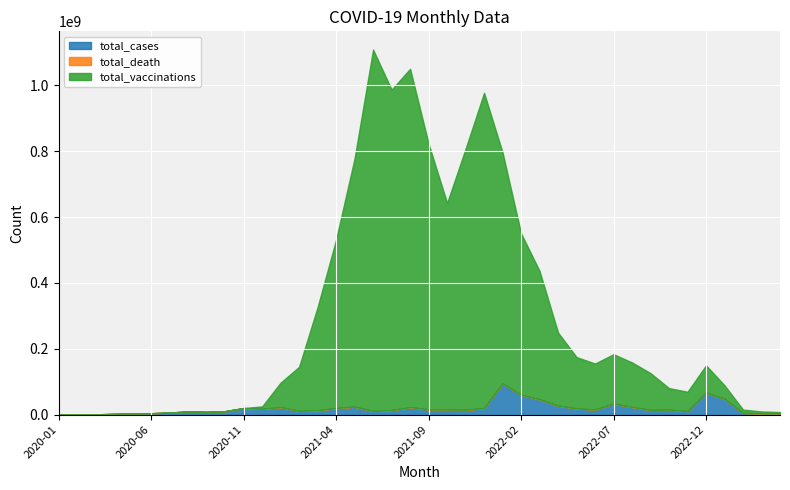

True or false: total_cases and total_death cross at least once.

False